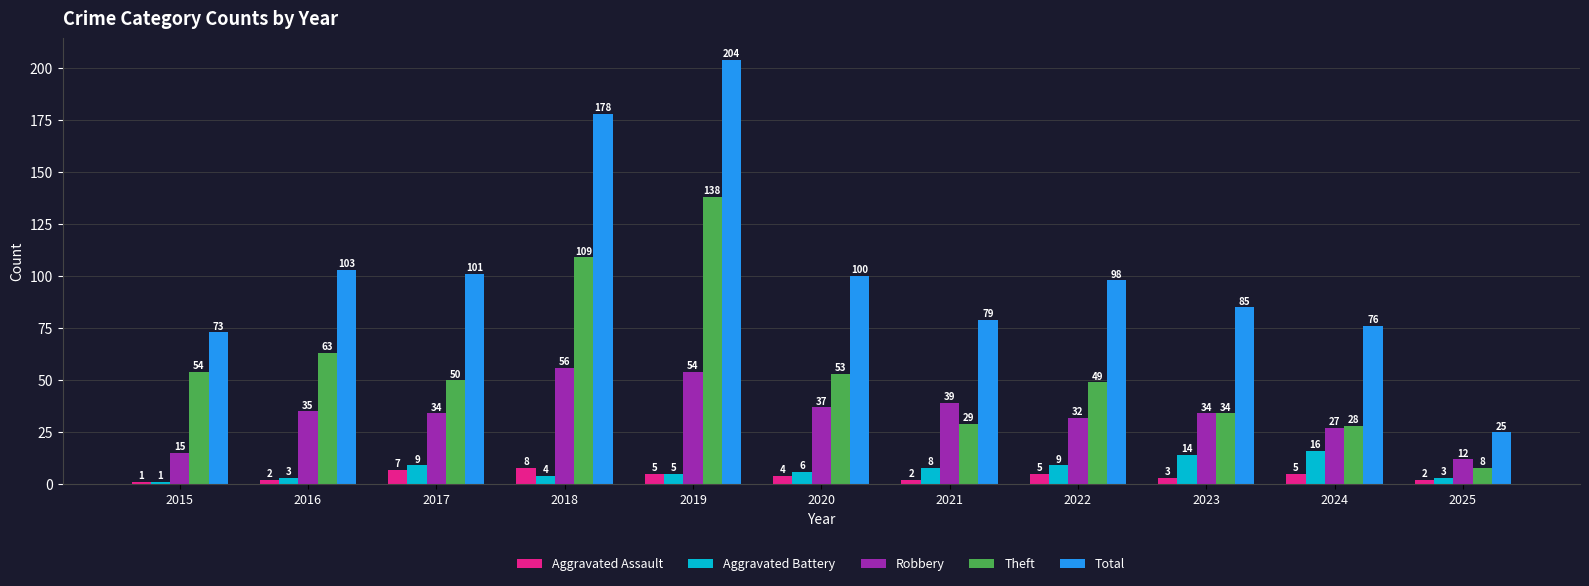

How many bars are there in total?

55